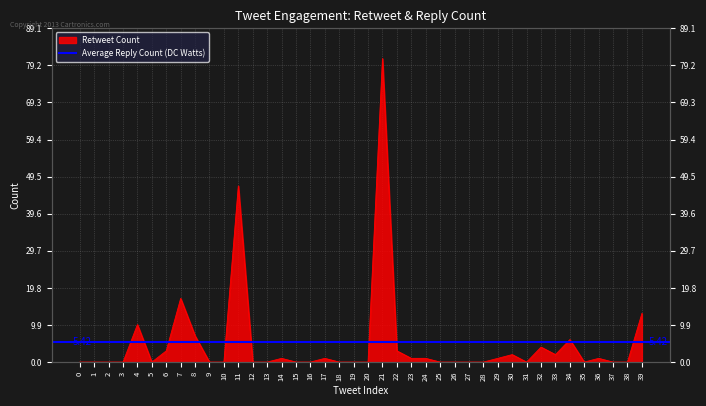

Between 32 and 7, which is larger?

7